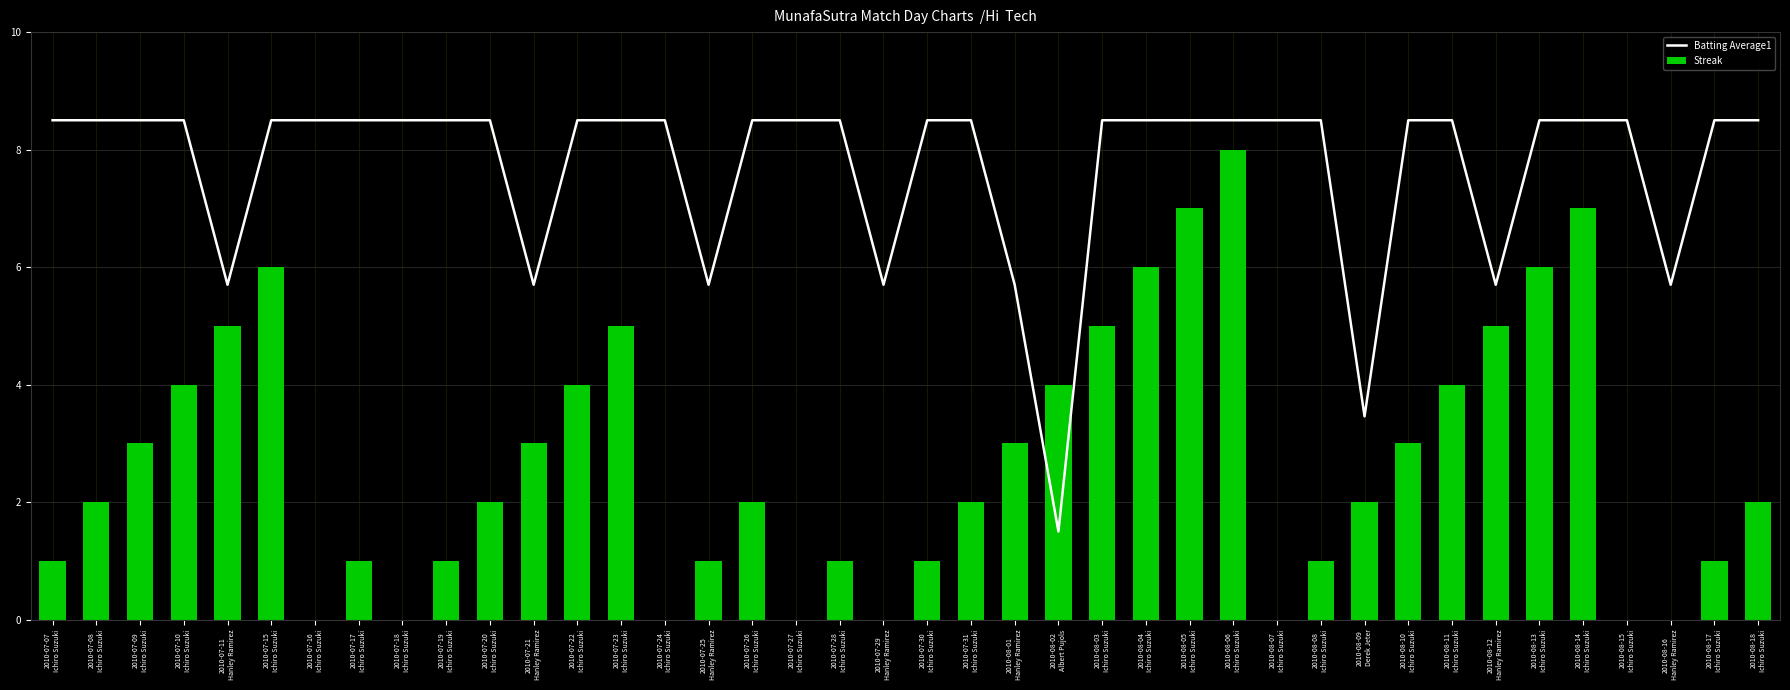

Reading right to left, list all the values displayed in this chart.

Batting Average1: 2010-08-18
Ichiro Suzuki=8.5	2010-08-17
Ichiro Suzuki=8.5	2010-08-16
Hanley Ramirez=5.7	2010-08-15
Ichiro Suzuki=8.5	2010-08-14
Ichiro Suzuki=8.5	2010-08-13
Ichiro Suzuki=8.5	2010-08-12
Hanley Ramirez=5.7	2010-08-11
Ichiro Suzuki=8.5	2010-08-10
Ichiro Suzuki=8.5	2010-08-09
Derek Jeter=3.5	2010-08-08
Ichiro Suzuki=8.5	2010-08-07
Ichiro Suzuki=8.5	2010-08-06
Ichiro Suzuki=8.5	2010-08-05
Ichiro Suzuki=8.5	2010-08-04
Ichiro Suzuki=8.5	2010-08-03
Ichiro Suzuki=8.5	2010-08-02
Albert Pujols=1.5	2010-08-01
Hanley Ramirez=5.7	2010-07-31
Ichiro Suzuki=8.5	2010-07-30
Ichiro Suzuki=8.5	2010-07-29
Hanley Ramirez=5.7	2010-07-28
Ichiro Suzuki=8.5	2010-07-27
Ichiro Suzuki=8.5	2010-07-26
Ichiro Suzuki=8.5	2010-07-25
Hanley Ramirez=5.7	2010-07-24
Ichiro Suzuki=8.5	2010-07-23
Ichiro Suzuki=8.5	2010-07-22
Ichiro Suzuki=8.5	2010-07-21
Hanley Ramirez=5.7	2010-07-20
Ichiro Suzuki=8.5	2010-07-19
Ichiro Suzuki=8.5	2010-07-18
Ichiro Suzuki=8.5	2010-07-17
Ichiro Suzuki=8.5	2010-07-16
Ichiro Suzuki=8.5	2010-07-15
Ichiro Suzuki=8.5	2010-07-11
Hanley Ramirez=5.7	2010-07-10
Ichiro Suzuki=8.5	2010-07-09
Ichiro Suzuki=8.5	2010-07-08
Ichiro Suzuki=8.5	2010-07-07
Ichiro Suzuki=8.5
Streak: 2010-08-18
Ichiro Suzuki=2.0	2010-08-17
Ichiro Suzuki=1.0	2010-08-16
Hanley Ramirez=0.0	2010-08-15
Ichiro Suzuki=0.0	2010-08-14
Ichiro Suzuki=7.0	2010-08-13
Ichiro Suzuki=6.0	2010-08-12
Hanley Ramirez=5.0	2010-08-11
Ichiro Suzuki=4.0	2010-08-10
Ichiro Suzuki=3.0	2010-08-09
Derek Jeter=2.0	2010-08-08
Ichiro Suzuki=1.0	2010-08-07
Ichiro Suzuki=0.0	2010-08-06
Ichiro Suzuki=8.0	2010-08-05
Ichiro Suzuki=7.0	2010-08-04
Ichiro Suzuki=6.0	2010-08-03
Ichiro Suzuki=5.0	2010-08-02
Albert Pujols=4.0	2010-08-01
Hanley Ramirez=3.0	2010-07-31
Ichiro Suzuki=2.0	2010-07-30
Ichiro Suzuki=1.0	2010-07-29
Hanley Ramirez=0.0	2010-07-28
Ichiro Suzuki=1.0	2010-07-27
Ichiro Suzuki=0.0	2010-07-26
Ichiro Suzuki=2.0	2010-07-25
Hanley Ramirez=1.0	2010-07-24
Ichiro Suzuki=0.0	2010-07-23
Ichiro Suzuki=5.0	2010-07-22
Ichiro Suzuki=4.0	2010-07-21
Hanley Ramirez=3.0	2010-07-20
Ichiro Suzuki=2.0	2010-07-19
Ichiro Suzuki=1.0	2010-07-18
Ichiro Suzuki=0.0	2010-07-17
Ichiro Suzuki=1.0	2010-07-16
Ichiro Suzuki=0.0	2010-07-15
Ichiro Suzuki=6.0	2010-07-11
Hanley Ramirez=5.0	2010-07-10
Ichiro Suzuki=4.0	2010-07-09
Ichiro Suzuki=3.0	2010-07-08
Ichiro Suzuki=2.0	2010-07-07
Ichiro Suzuki=1.0